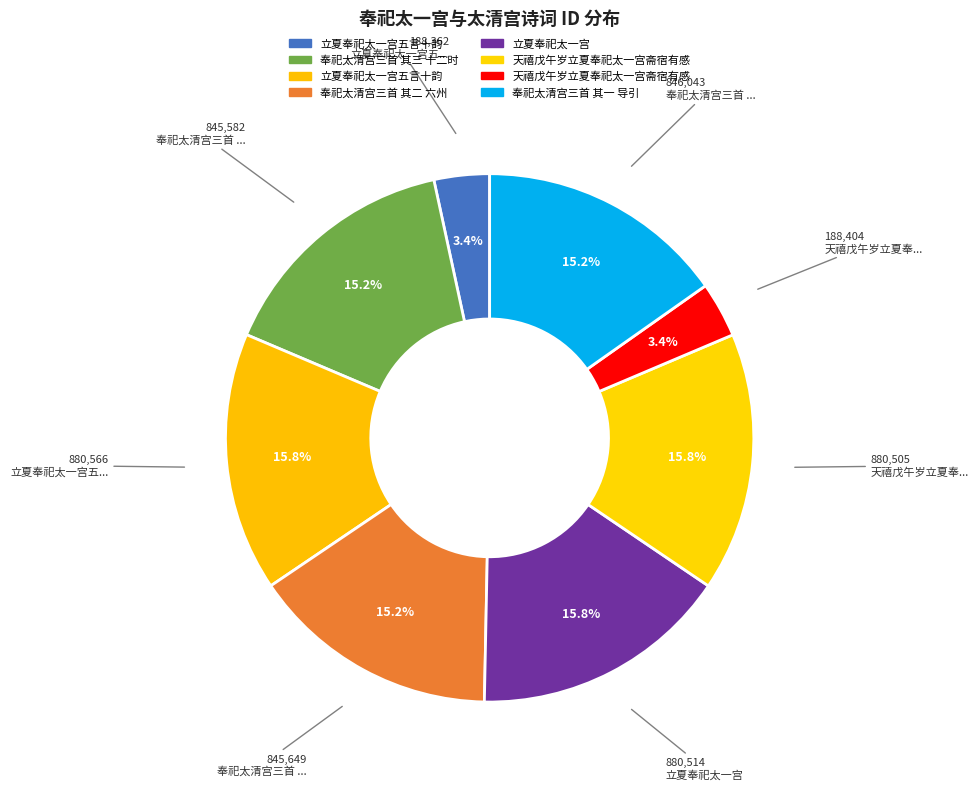

How many slices are in this pie chart?

8